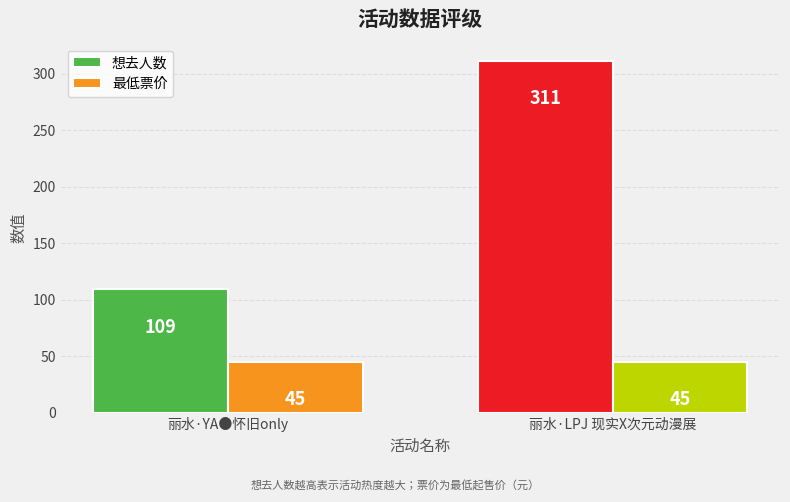

What is the label of the 1st bar from the right?

丽水·LPJ 现实X次元动漫展